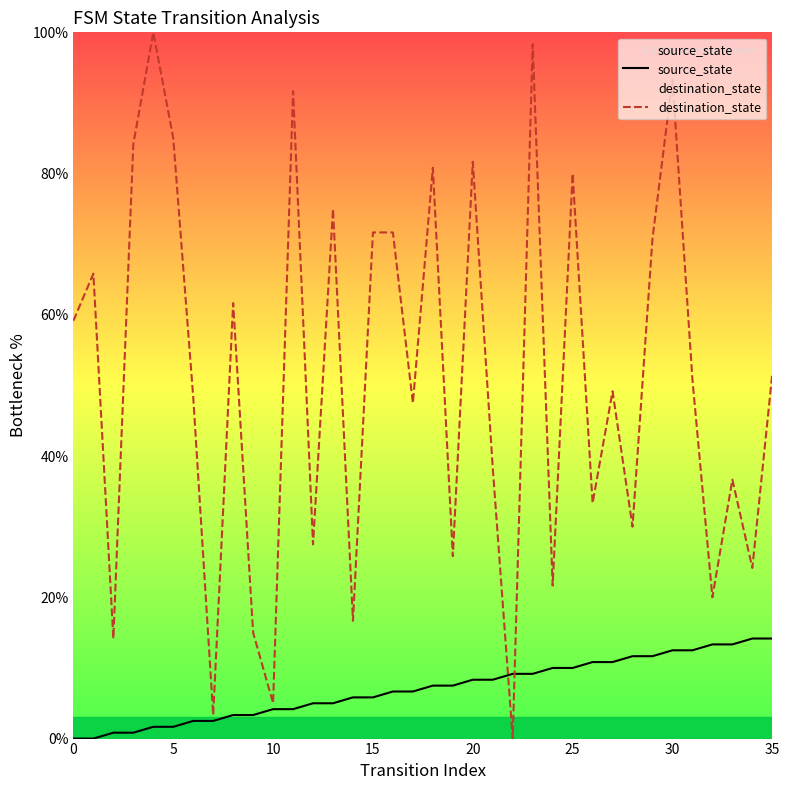

How many lines are shown in the chart?

2